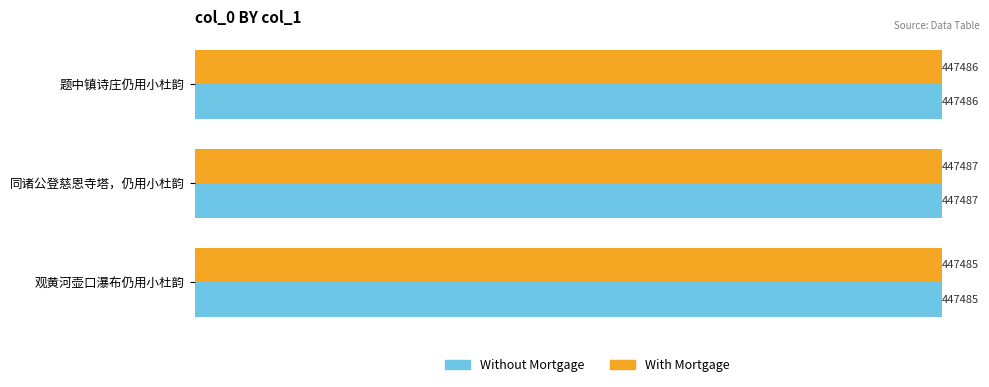

What is the highest value of the With Mortgage series?

447487